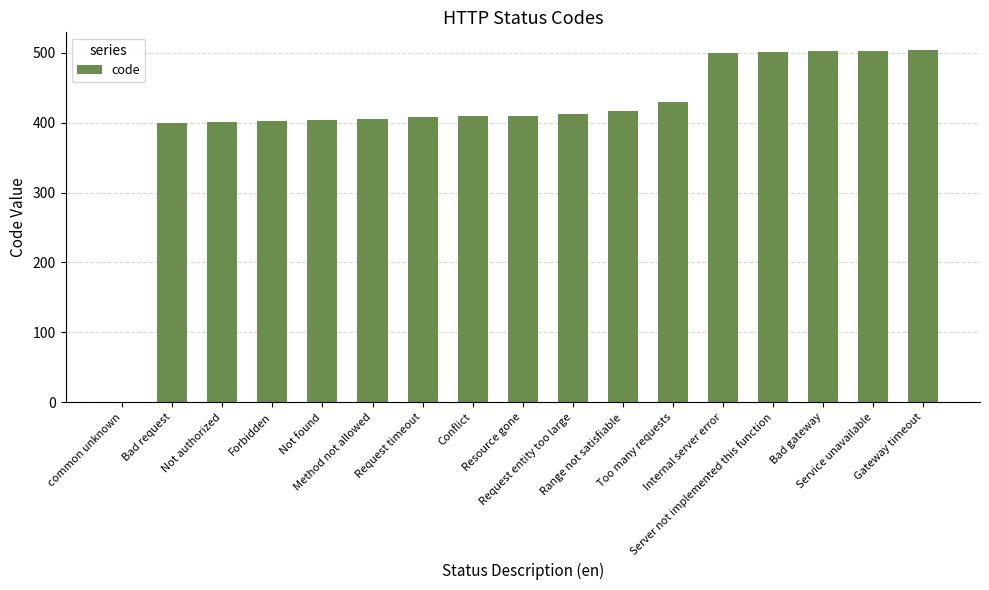

What is the maximum value shown in the chart?

504